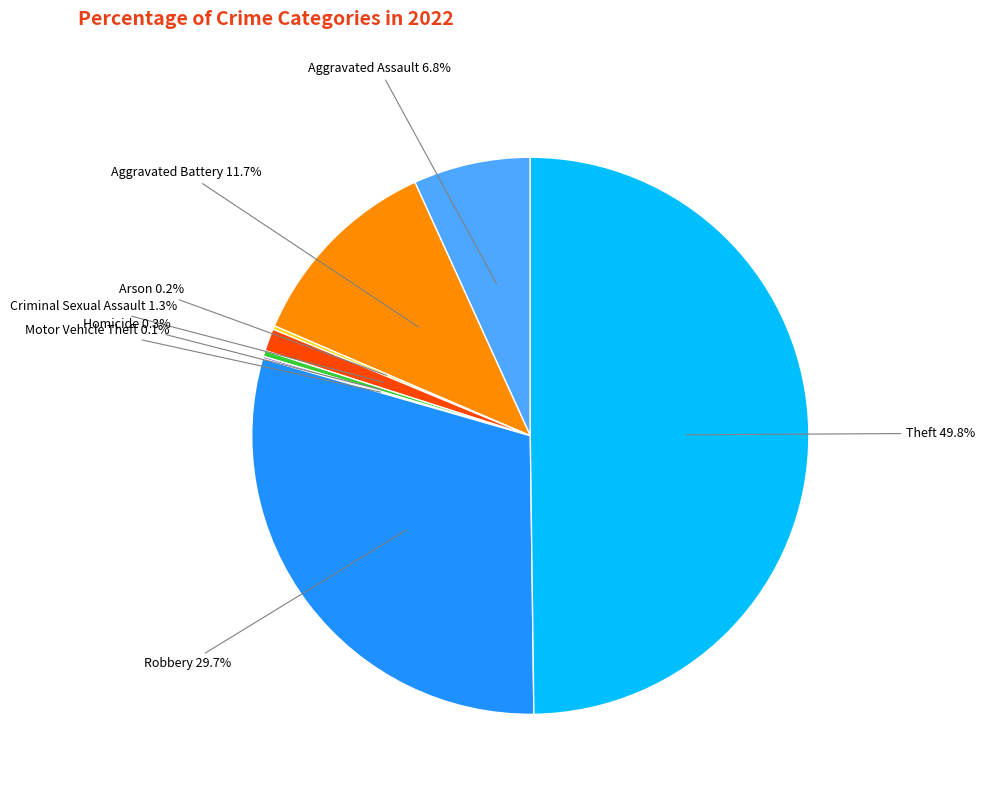

To the nearest percent, what is the difference between the largest and smallest slice percentages?

50%